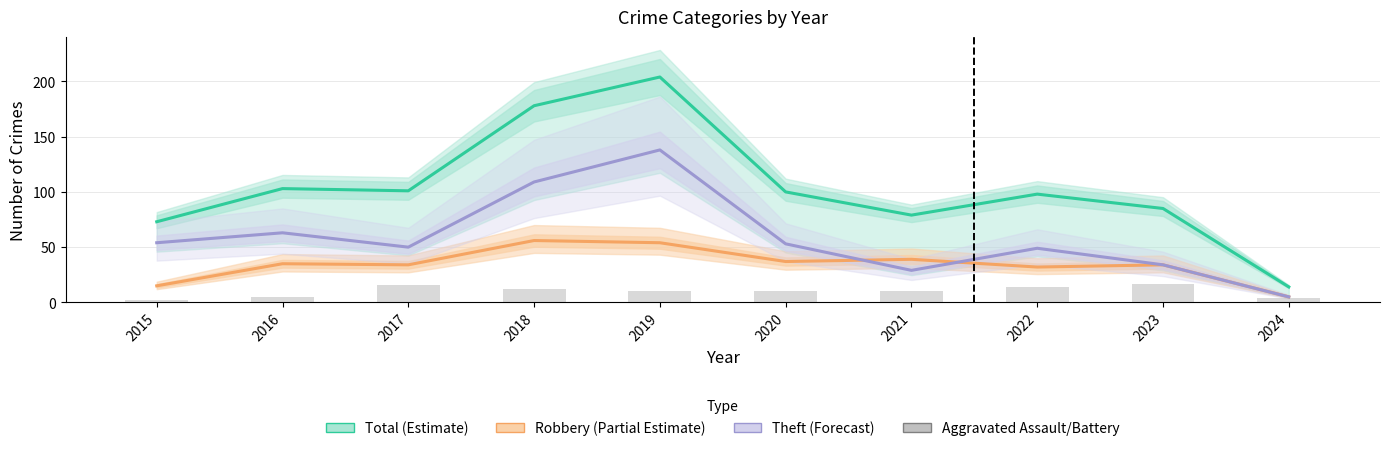

Reading left to right, list all the values displayed in this chart.

Total (Estimate): 73	103	101	178	204	100	79	98	85	14
Robbery (Partial Estimate): 15	35	34	56	54	37	39	32	34	5
Theft (Forecast): 54	63	50	109	138	53	29	49	34	5
Aggravated Assault/Battery: 2	5	16	12	10	10	10	14	17	4